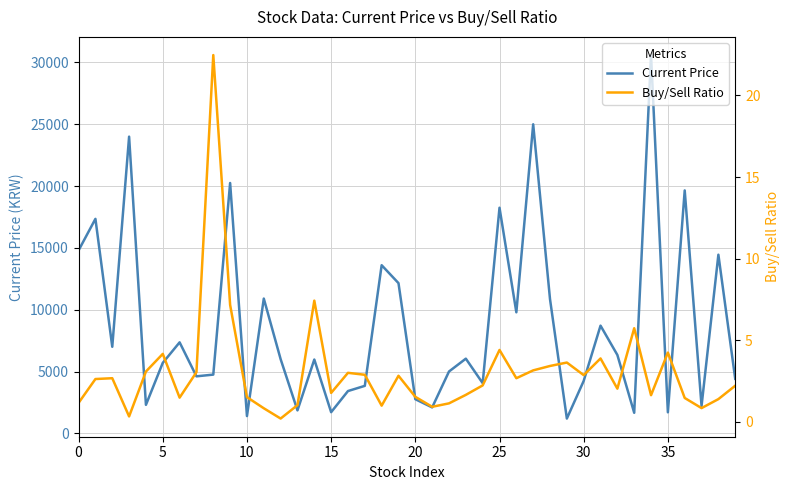

What is the value of the Buy/Sell Ratio point at the 10th from the left?

7.2